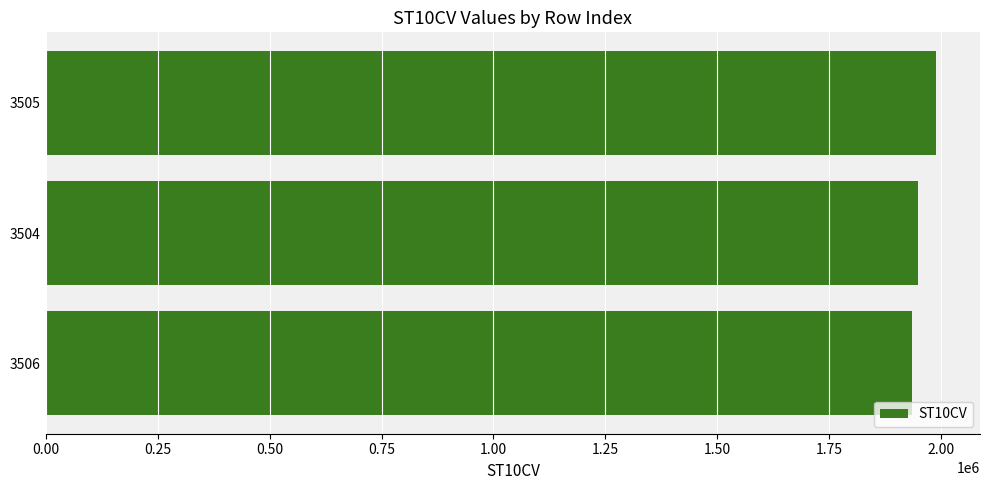

Is it true that the value at 3505 is 3177389?

False